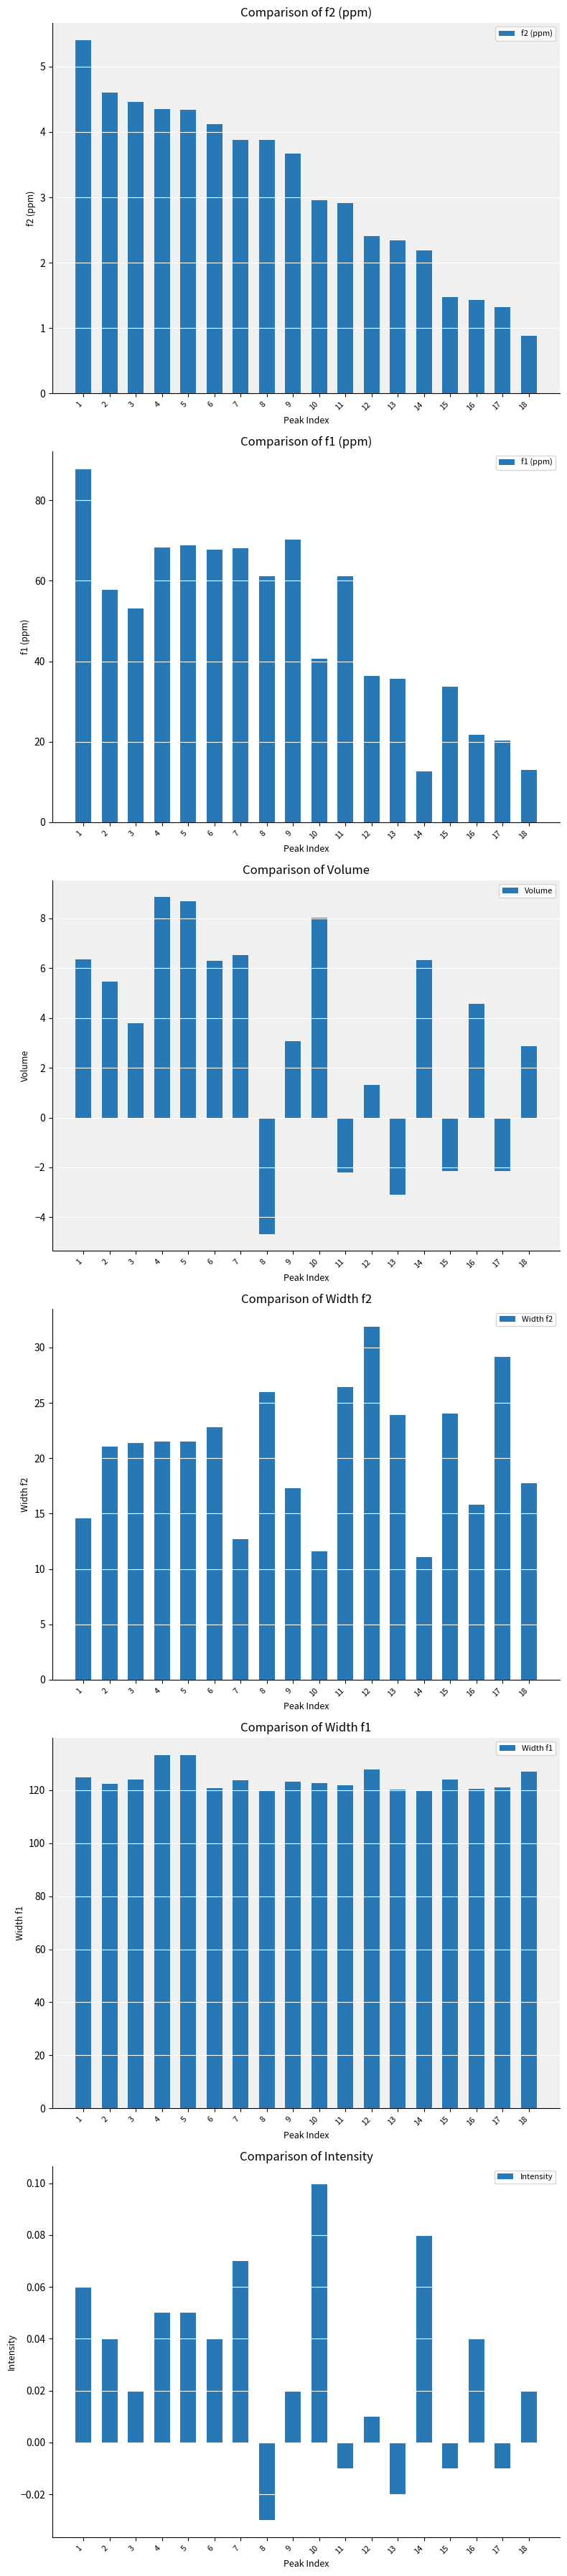

What is the minimum value shown in the chart?

-4.7